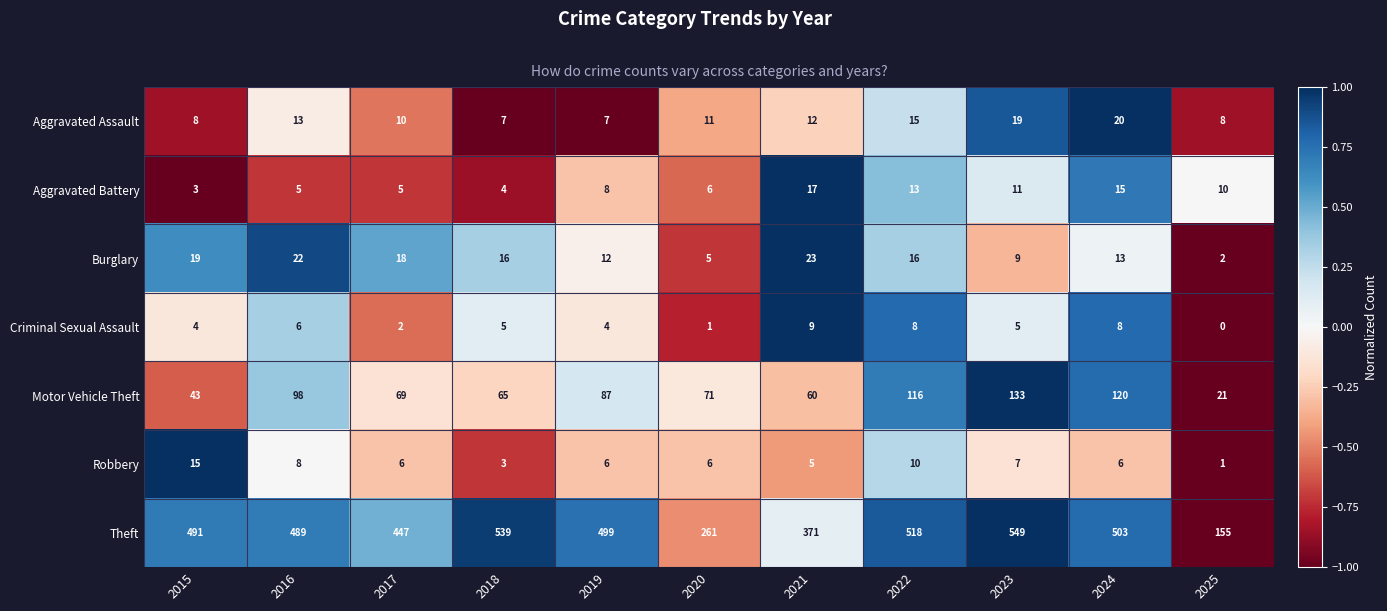

At which category is the sum across all series the highest?

2023